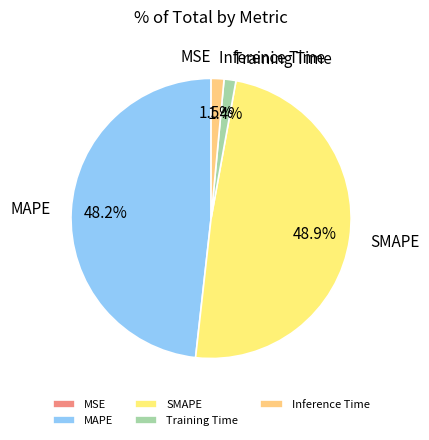

What is the largest slice in the pie chart?

SMAPE